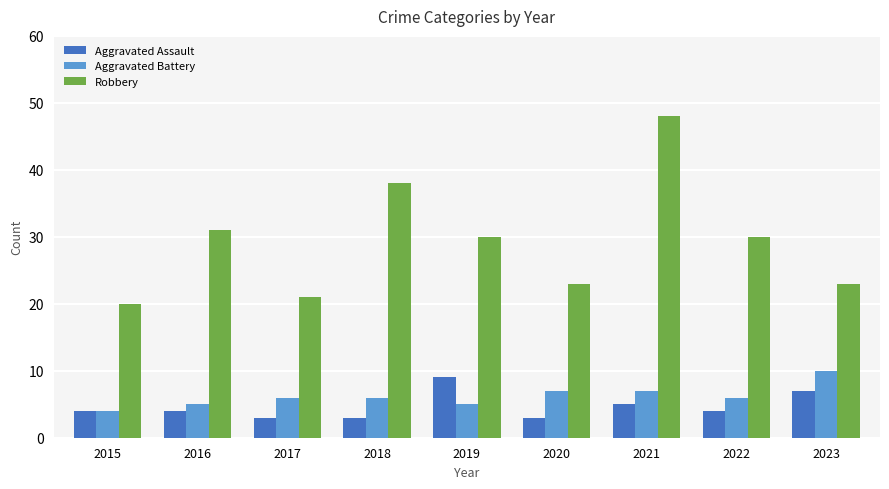

Count the number of categories in the chart.

9